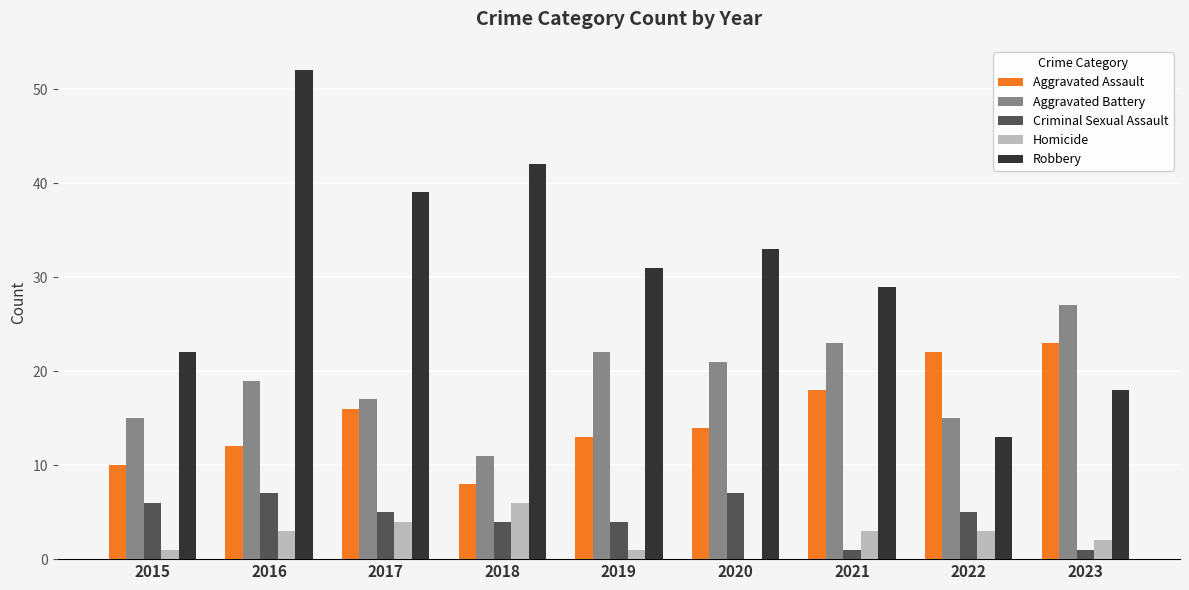

Are the bars grouped side by side (vs. stacked)?

Yes